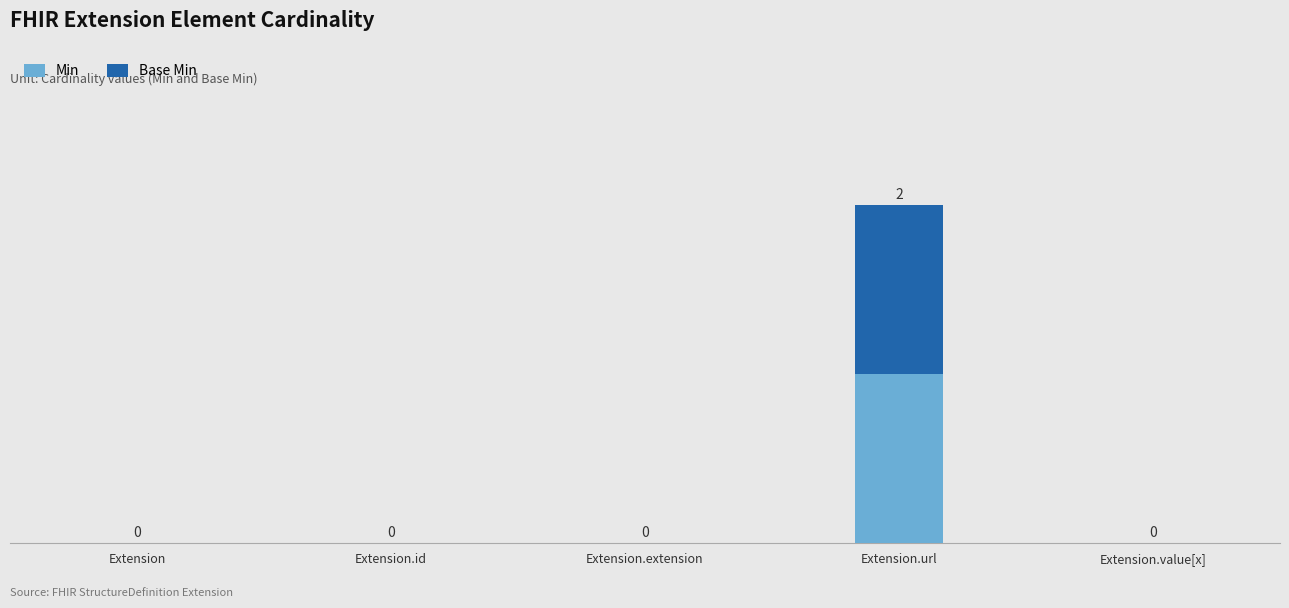

At which category is the sum across all series the highest?

Extension.url